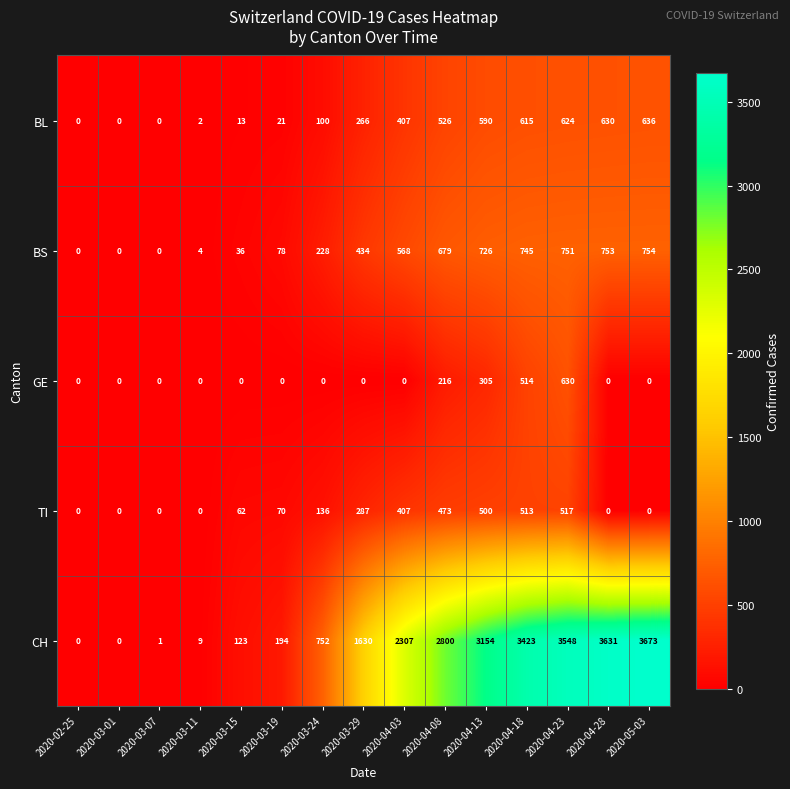

How many positive values does the BL series have?

12